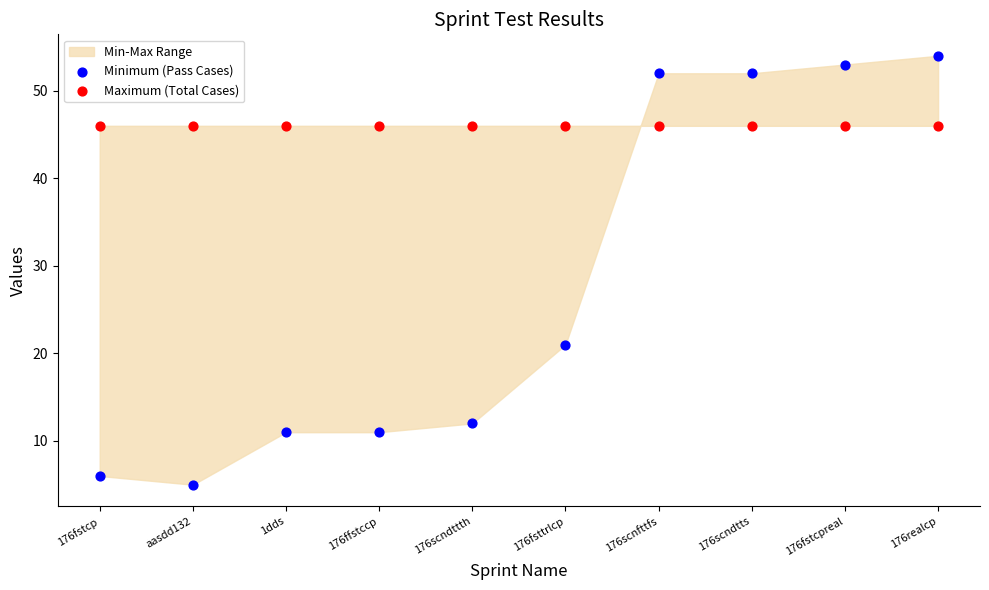

In the Minimum (Pass Cases) series, what Y value is closest to 29?

21